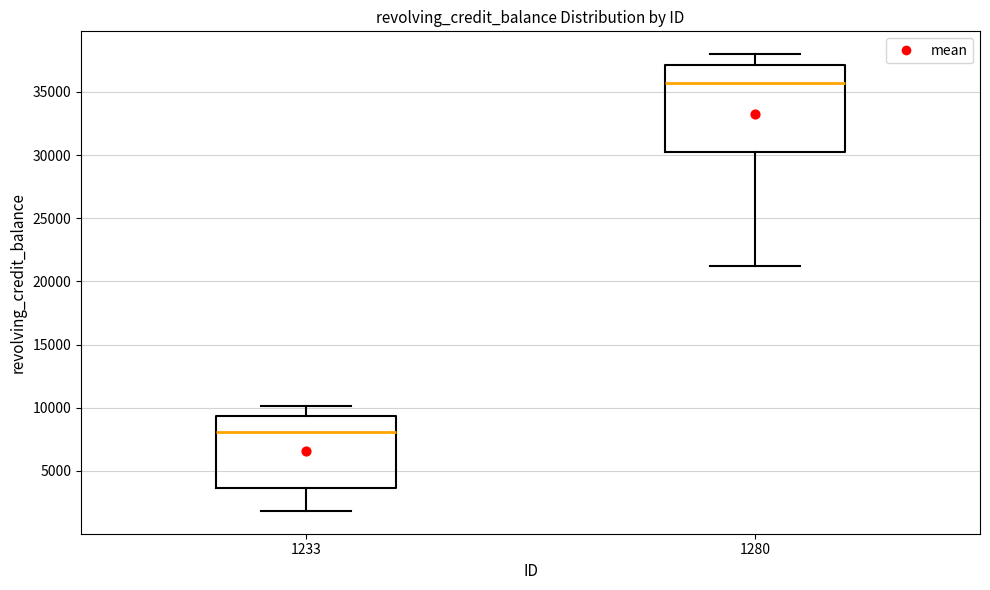

Which box has the lowest median line?

1233